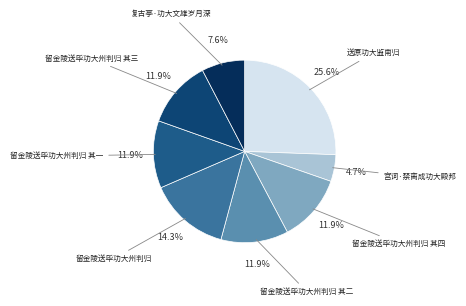

What portion of the pie excludes 留金陵送毕功大州判归?

85.7%